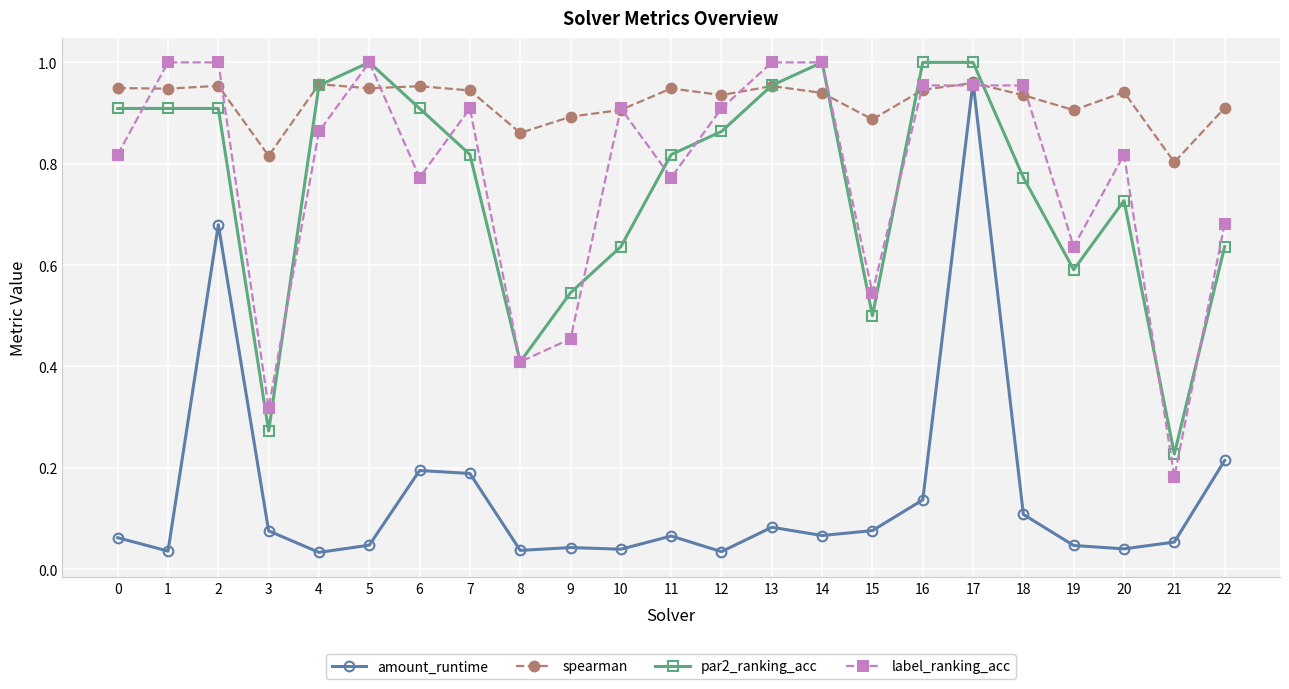

True or false: amount_runtime and par2_ranking_acc intersect in this chart.

False